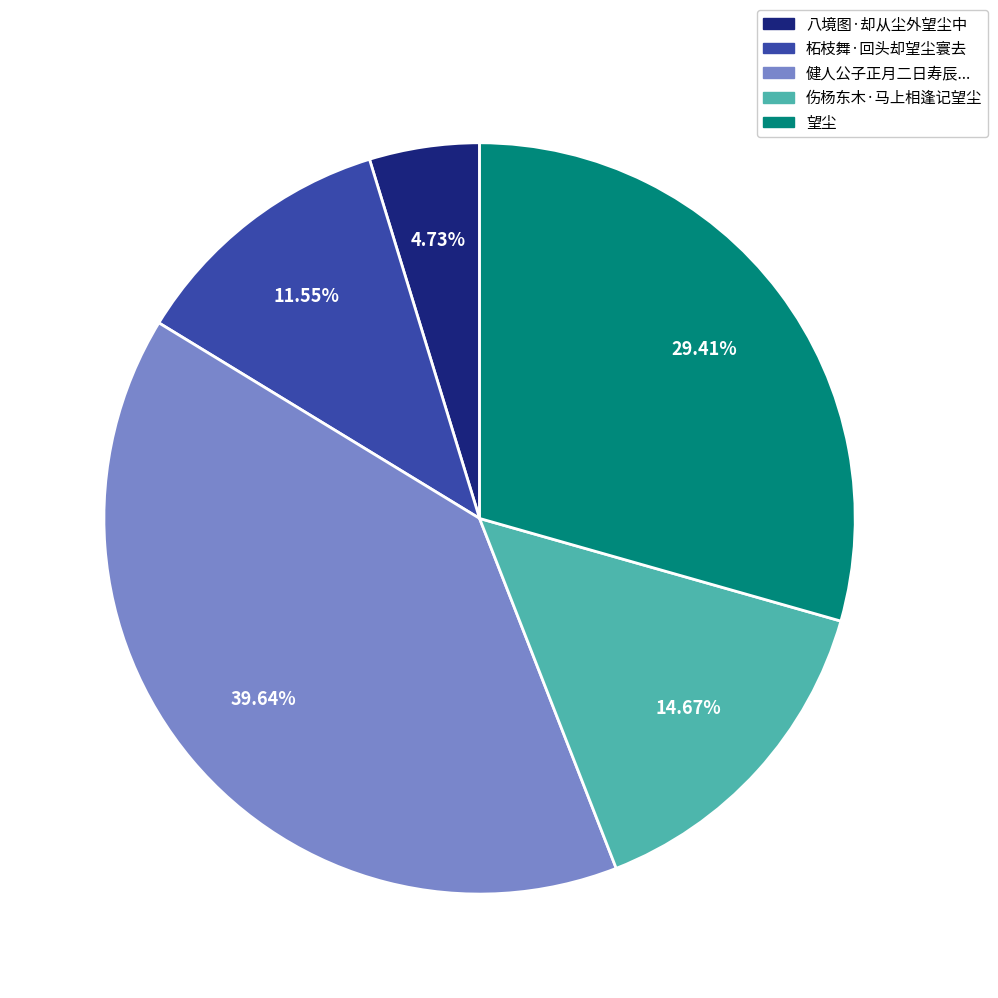

How many segments does this pie chart have?

5